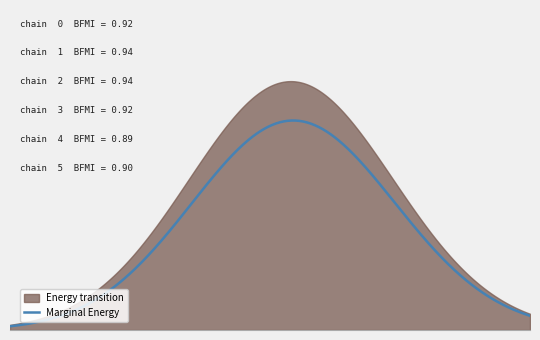

Reading left to right, transcribe all the data shown in this chart.

Marginal Energy: 1=0.1	2=0.1	3=0.1	4=0.1	5=0.1	6=0.1	7=0.1	8=0.1	9=0.1	10=0.1	11=0.2	12=0.2	13=0.2	14=0.2	15=0.2	16=0.2	17=0.2	18=0.2
Energy transition: 1=0.1	2=0.1	3=0.1	4=0.1	5=0.1	6=0.1	7=0.1	8=0.1	9=0.2	10=0.2	11=0.2	12=0.2	13=0.2	14=0.2	15=0.2	16=0.2	17=0.2	18=0.2